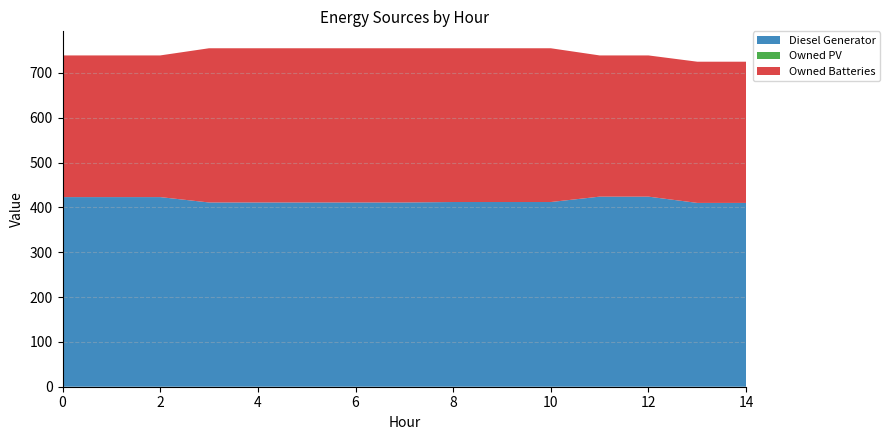

Reading left to right, list all the values displayed in this chart.

Diesel Generator: 0=423	1=423	2=423	3=411	4=411	5=411	6=411	7=411	8=412	9=412	10=412	11=424	12=424	13=410	14=410
Owned PV: 0=0	1=0	2=0	3=0	4=0	5=0	6=0	7=0	8=0	9=0	10=0	11=0	12=0	13=0	14=0
Owned Batteries: 0=316	1=316	2=316	3=344	4=344	5=344	6=344	7=344	8=343	9=343	10=343	11=315	12=315	13=315	14=315